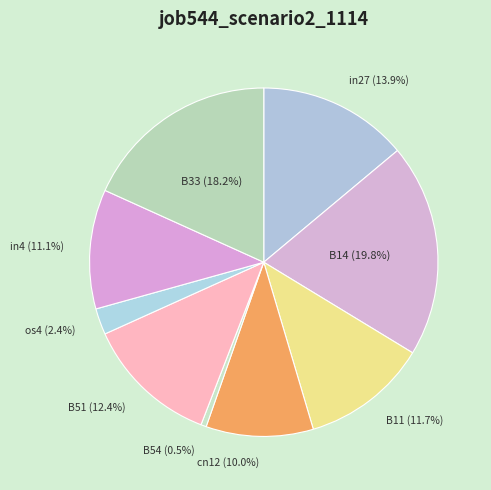

What is the largest slice in the pie chart?

B14